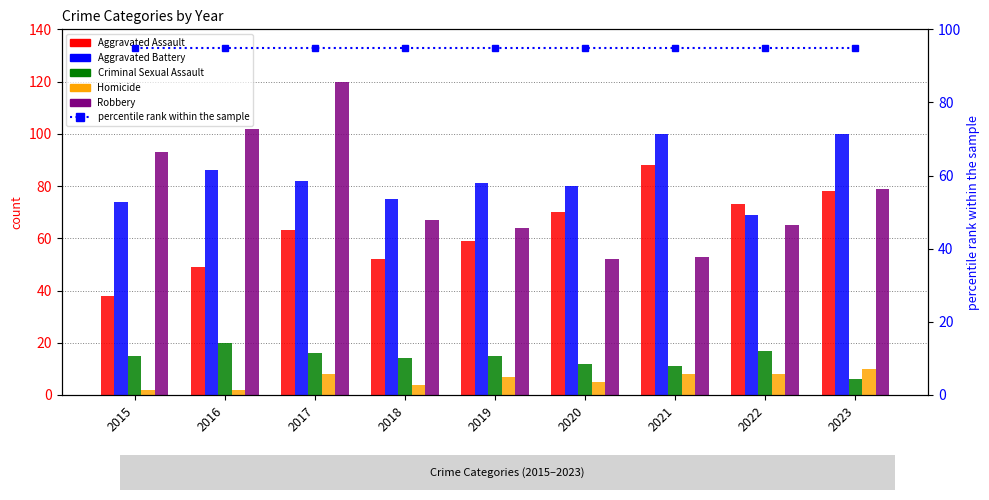

List the series in order of their peak value, lowest first.

Homicide, Criminal Sexual Assault, Aggravated Assault, percentile rank within the sample, Aggravated Battery, Robbery